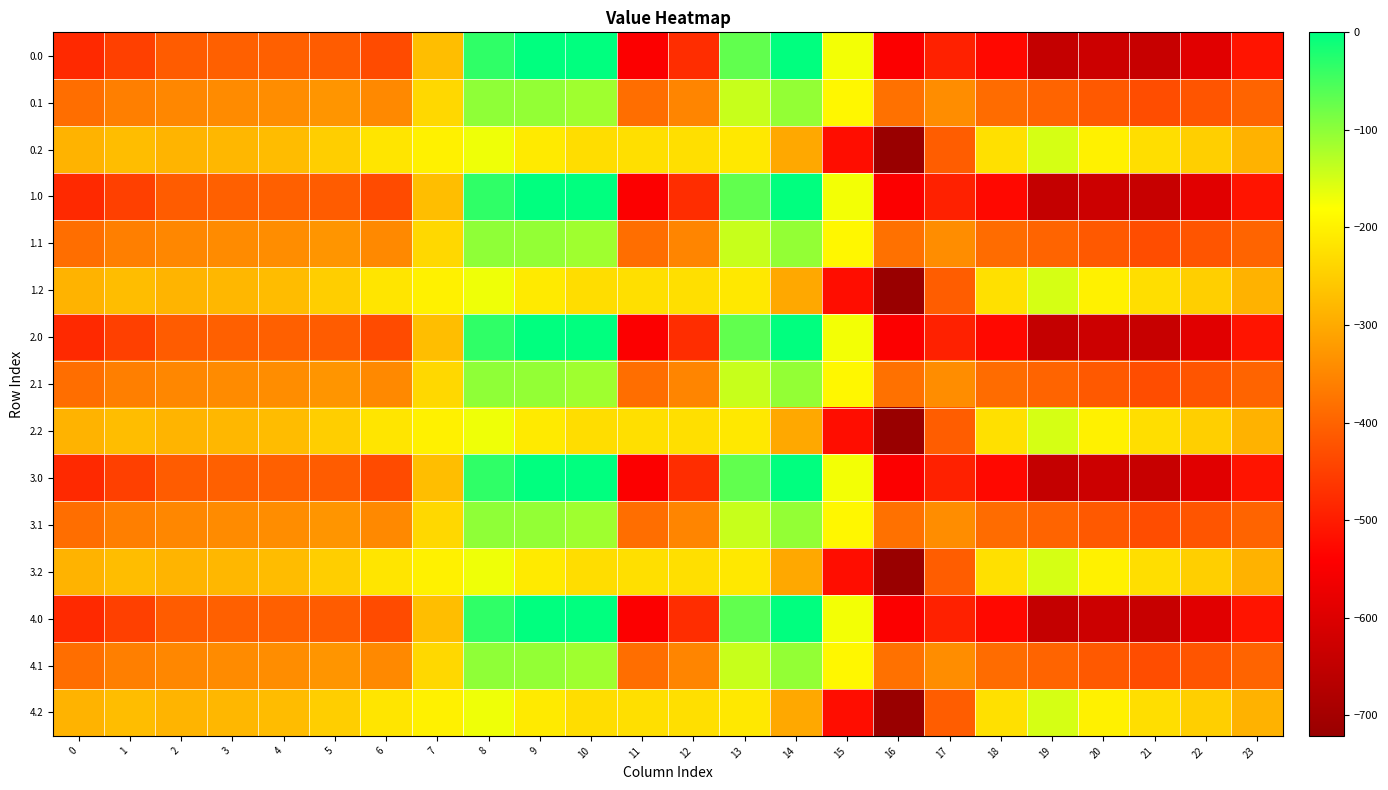

Which label corresponds to the smallest value in the chart?

16